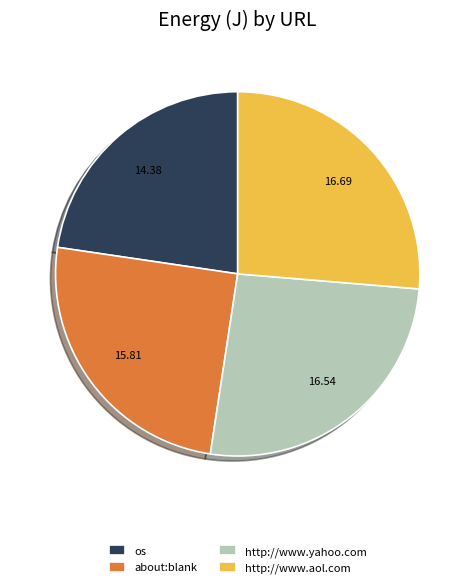

Do http://www.yahoo.com and about:blank together represent more than half of the pie?

Yes